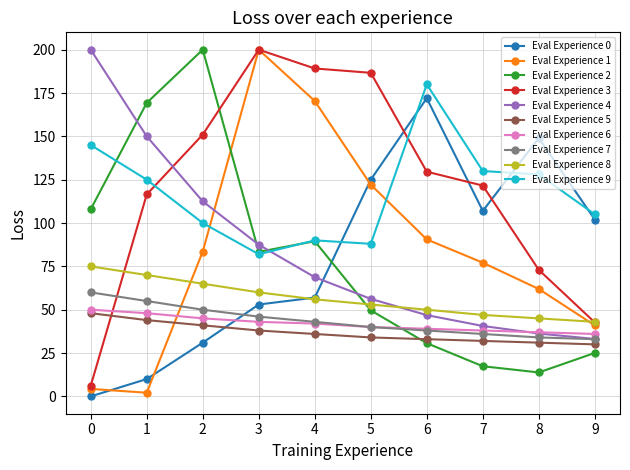

Count the number of data series in this chart.

10